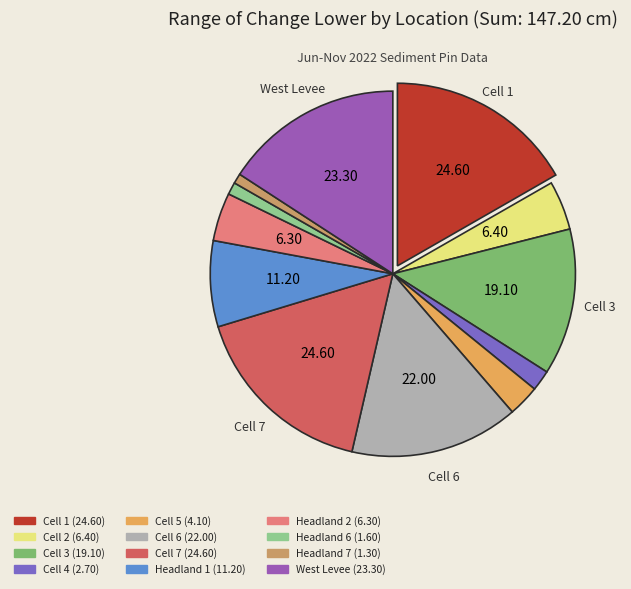

Rank the categories by value from lowest to highest.

Headland 7, Headland 6, Cell 4, Cell 5, Headland 2, Cell 2, Headland 1, Cell 3, Cell 6, West Levee, Cell 1, Cell 7